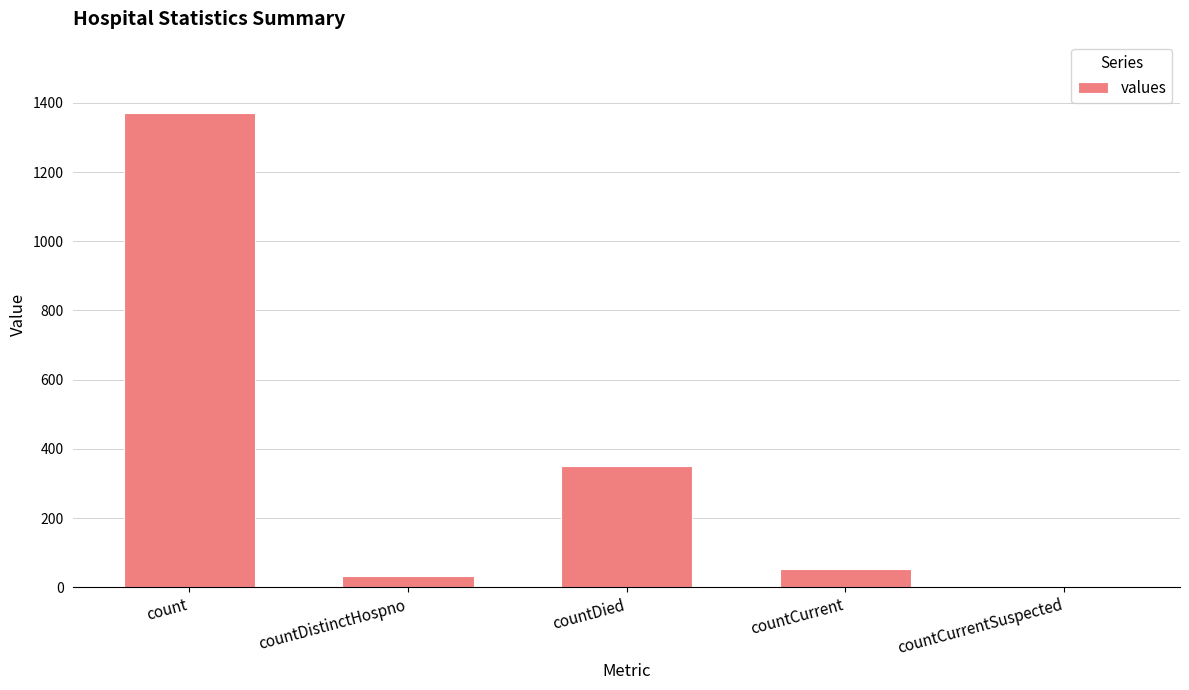

How many positive values are there?

4